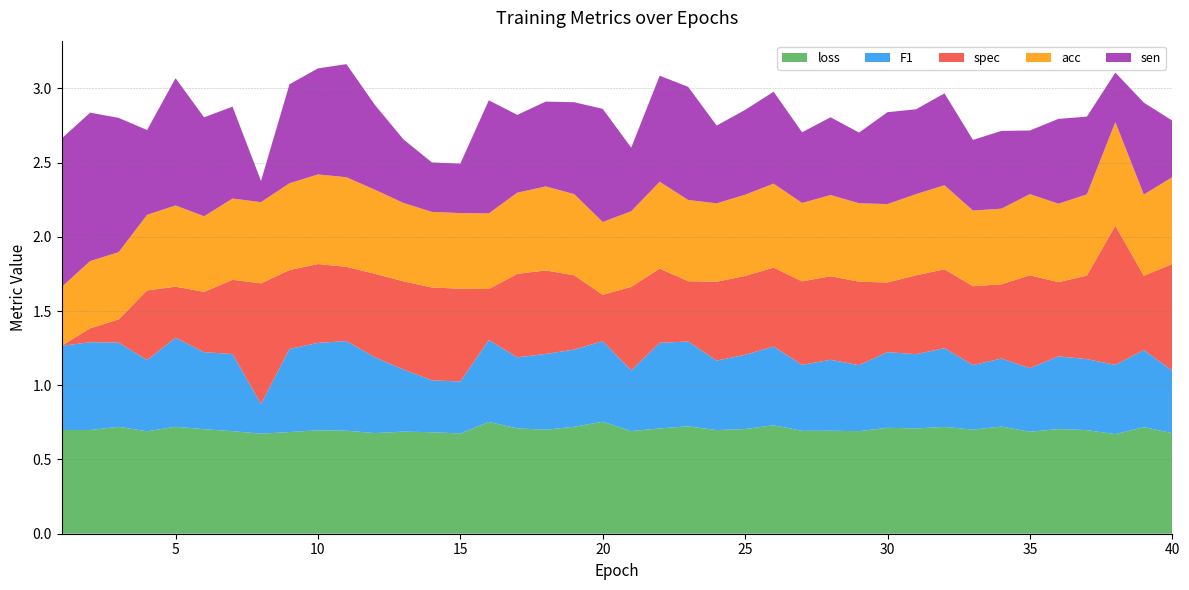

Reading right to left, what are all the values shown in this chart?

loss: 40=0.7	39=0.7	38=0.7	37=0.7	36=0.7	35=0.7	34=0.7	33=0.7	32=0.7	31=0.7	30=0.7	29=0.7	28=0.7	27=0.7	26=0.7	25=0.7	24=0.7	23=0.7	22=0.7	21=0.7	20=0.8	19=0.7	18=0.7	17=0.7	16=0.8	15=0.7	14=0.7	13=0.7	12=0.7	11=0.7	10=0.7	9=0.7	8=0.7	7=0.7	6=0.7	5=0.7	4=0.7	3=0.7	2=0.7	1=0.7
F1: 40=0.4	39=0.5	38=0.5	37=0.5	36=0.5	35=0.4	34=0.5	33=0.4	32=0.5	31=0.5	30=0.5	29=0.4	28=0.5	27=0.4	26=0.5	25=0.5	24=0.5	23=0.6	22=0.6	21=0.4	20=0.5	19=0.5	18=0.5	17=0.5	16=0.6	15=0.3	14=0.3	13=0.4	12=0.5	11=0.6	10=0.6	9=0.6	8=0.2	7=0.5	6=0.5	5=0.6	4=0.5	3=0.6	2=0.6	1=0.6
spec: 40=0.7	39=0.5	38=0.9	37=0.6	36=0.5	35=0.6	34=0.5	33=0.5	32=0.5	31=0.5	30=0.5	29=0.6	28=0.6	27=0.6	26=0.5	25=0.5	24=0.5	23=0.4	22=0.5	21=0.6	20=0.3	19=0.5	18=0.6	17=0.6	16=0.3	15=0.6	14=0.6	13=0.6	12=0.6	11=0.5	10=0.5	9=0.5	8=0.8	7=0.5	6=0.4	5=0.3	4=0.5	3=0.2	2=0.1	1=0.0
acc: 40=0.6	39=0.5	38=0.7	37=0.5	36=0.5	35=0.5	34=0.5	33=0.5	32=0.6	31=0.5	30=0.5	29=0.5	28=0.5	27=0.5	26=0.6	25=0.5	24=0.5	23=0.5	22=0.6	21=0.5	20=0.5	19=0.5	18=0.6	17=0.5	16=0.5	15=0.5	14=0.5	13=0.5	12=0.6	11=0.6	10=0.6	9=0.6	8=0.5	7=0.5	6=0.5	5=0.5	4=0.5	3=0.5	2=0.5	1=0.4
sen: 40=0.4	39=0.6	38=0.3	37=0.5	36=0.6	35=0.4	34=0.5	33=0.5	32=0.6	31=0.6	30=0.6	29=0.5	28=0.5	27=0.5	26=0.6	25=0.6	24=0.5	23=0.8	22=0.7	21=0.4	20=0.8	19=0.6	18=0.6	17=0.5	16=0.8	15=0.3	14=0.3	13=0.4	12=0.6	11=0.8	10=0.7	9=0.7	8=0.1	7=0.6	6=0.7	5=0.9	4=0.6	3=0.9	2=1.0	1=1.0